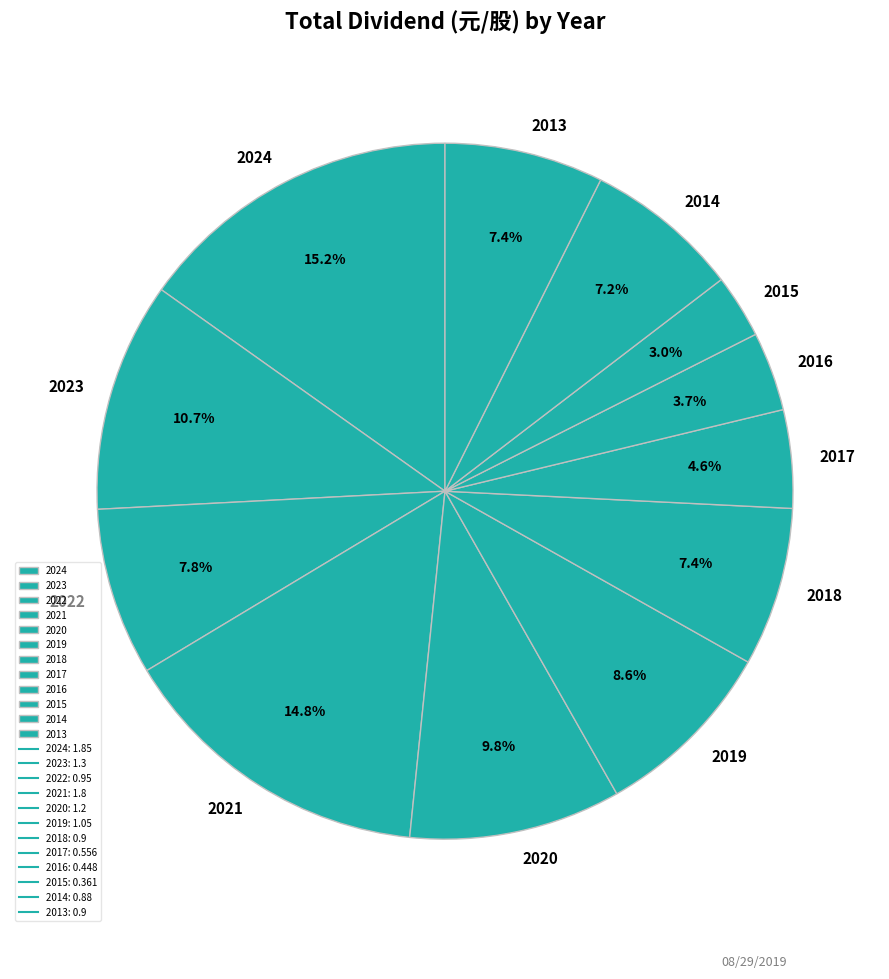

How many segments does this pie chart have?

12